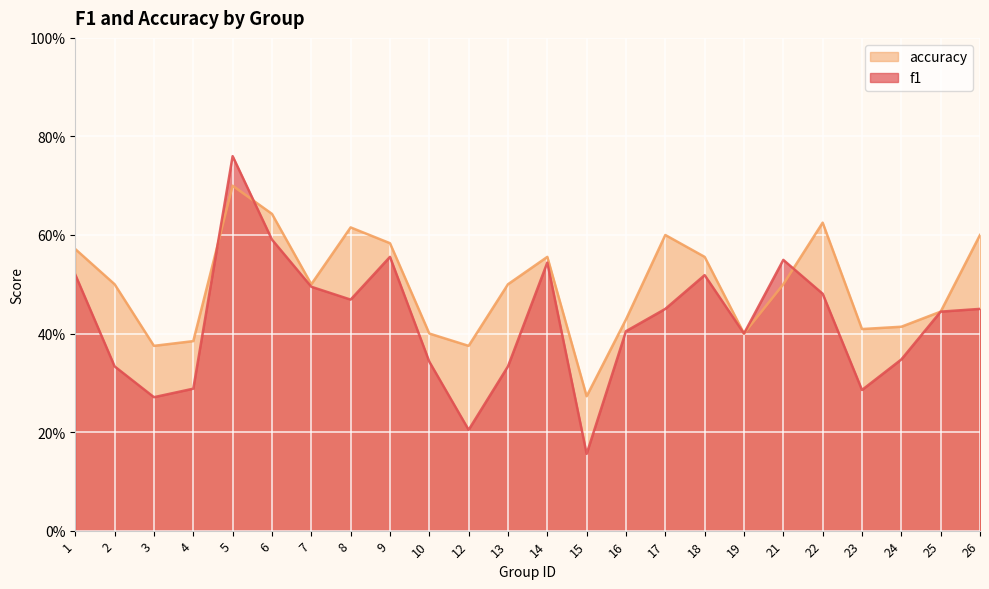

Which has a higher value, 10 or 1?

1